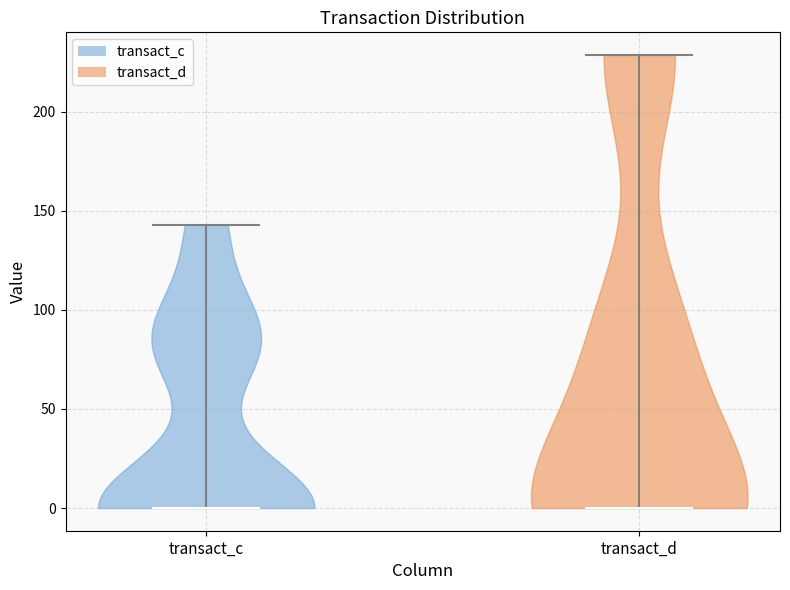

Reading left to right, read every violin against the y-axis: where its median line is, and the lowest and highest points it reaches. The values are not printed on the chart, so give them approximately, as read against the axis.

transact_c: median line 0, lowest point 0, highest point 145
transact_d: median line 0, lowest point 0, highest point 230